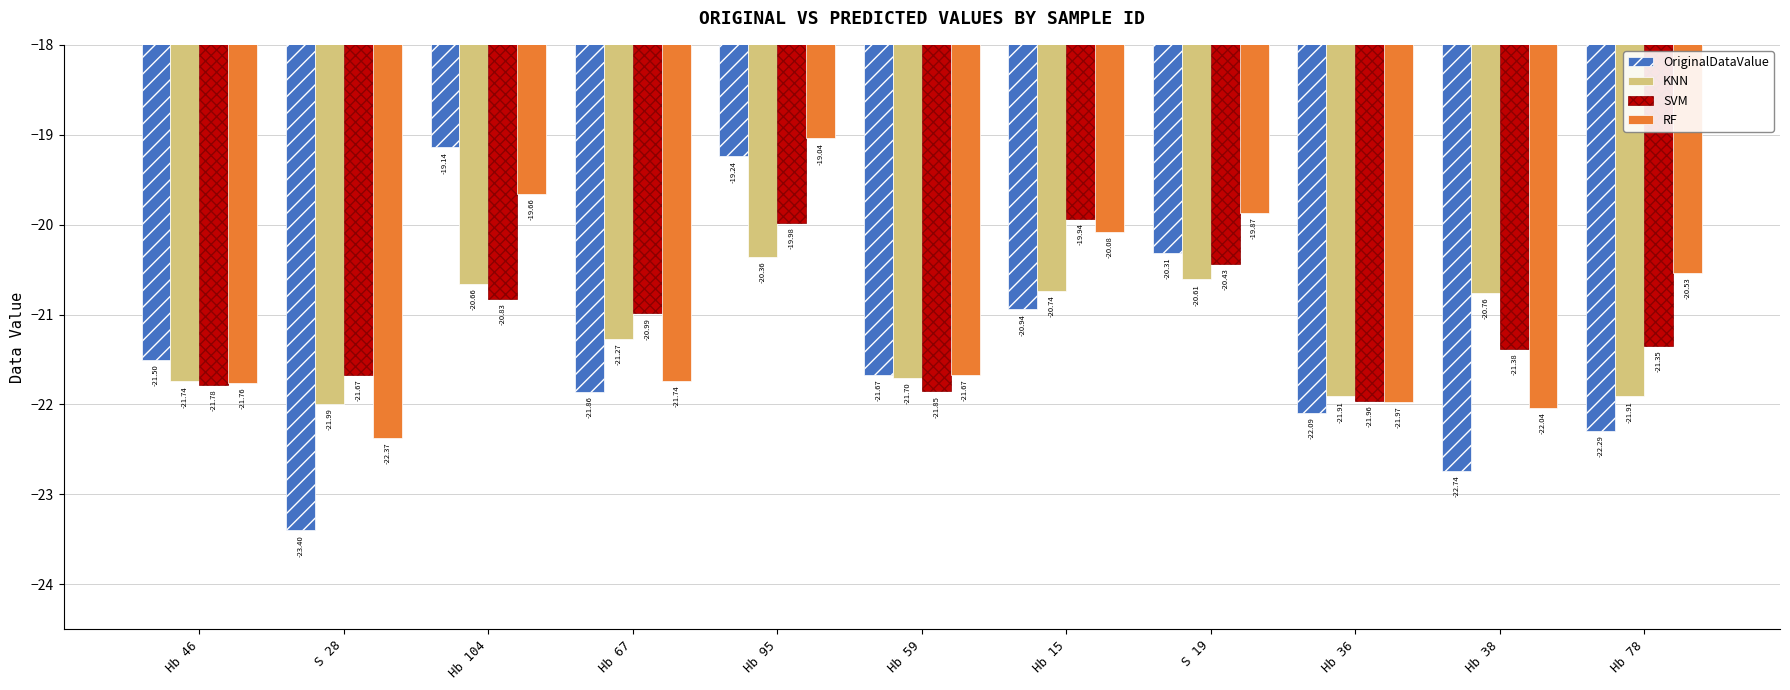

Which series has the widest spread of values?

OriginalDataValue